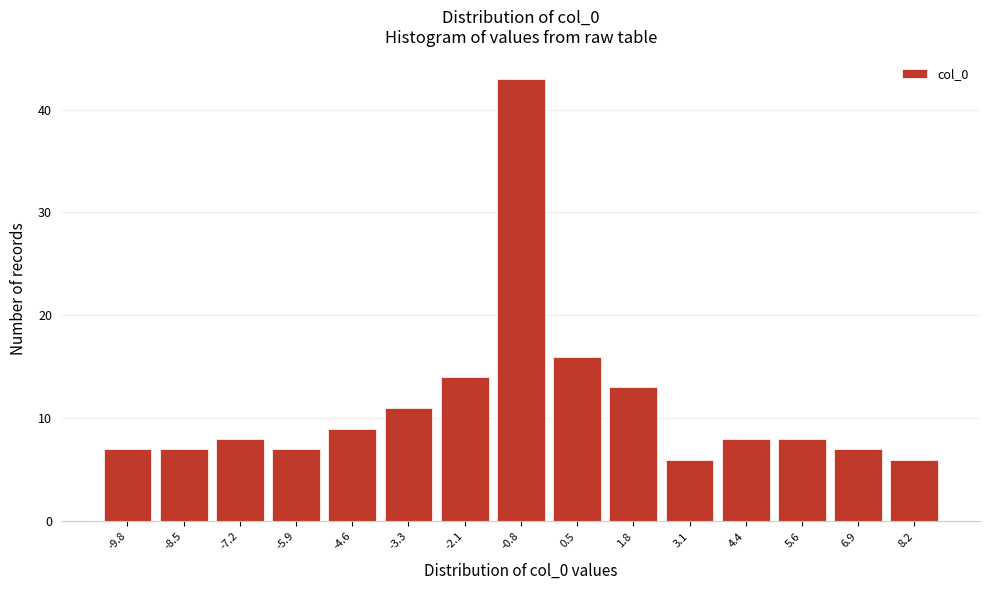

Reading left to right, transcribe all the data shown in this chart.

7	7	8	7	9	11	14	43	16	13	6	8	8	7	6